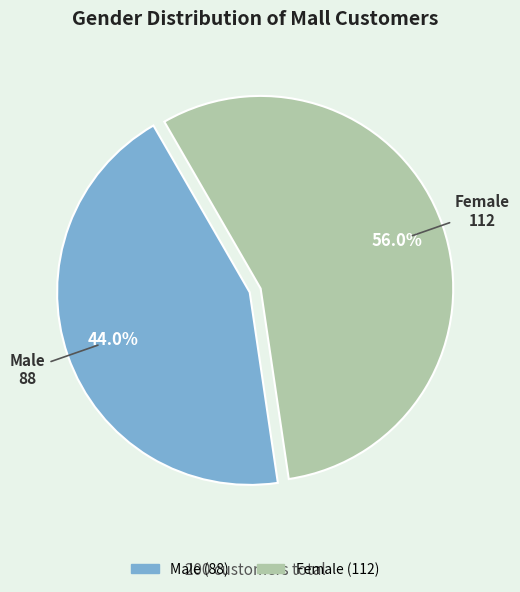

The Male slice represents 30% of the pie. True or false?

False